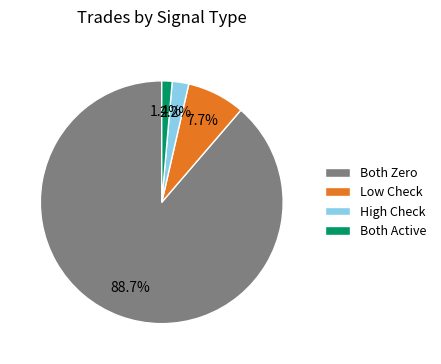

Which slice is the smallest?

Both Active